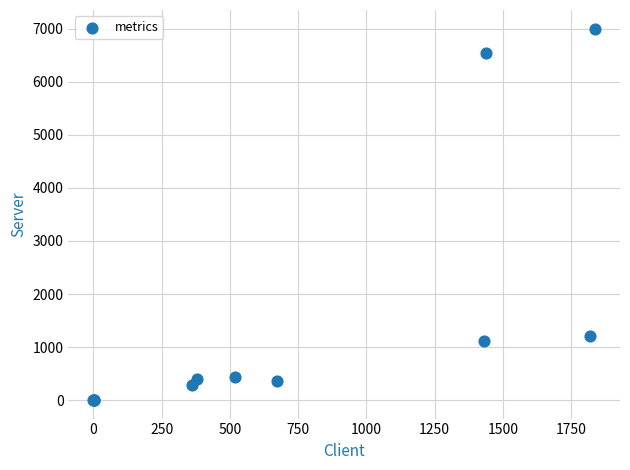

What Y value in the scatter plot is closest to 3503?

1209.0